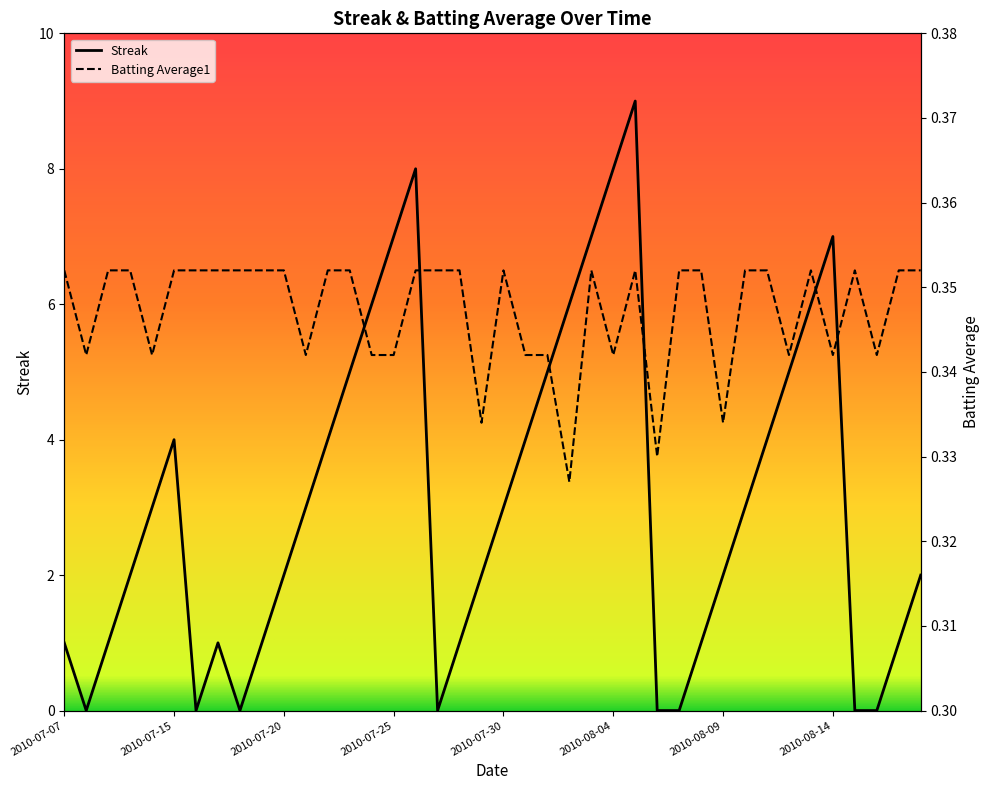

Reading left to right, what are all the values shown in this chart?

Streak: 2010-07-07=1.0	2010-07-08=0.0	2010-07-09=1.0	2010-07-10=2.0	2010-07-11=3.0	2010-07-15=4.0	2010-07-16=0.0	2010-07-17=1.0	2010-07-18=0.0	2010-07-19=1.0	2010-07-20=2.0	2010-07-21=3.0	2010-07-22=4.0	2010-07-23=5.0	2010-07-24=6.0	2010-07-25=7.0	2010-07-26=8.0	2010-07-27=0.0	2010-07-28=1.0	2010-07-29=2.0	2010-07-30=3.0	2010-07-31=4.0	2010-08-01=5.0	2010-08-02=6.0	2010-08-03=7.0	2010-08-04=8.0	2010-08-05=9.0	2010-08-06=0.0	2010-08-07=0.0	2010-08-08=1.0	2010-08-09=2.0	2010-08-10=3.0	2010-08-11=4.0	2010-08-12=5.0	2010-08-13=6.0	2010-08-14=7.0	2010-08-15=0.0	2010-08-16=0.0	2010-08-17=1.0	2010-08-18=2.0
Batting Average1: 2010-07-07=0.4	2010-07-08=0.3	2010-07-09=0.4	2010-07-10=0.4	2010-07-11=0.3	2010-07-15=0.4	2010-07-16=0.4	2010-07-17=0.4	2010-07-18=0.4	2010-07-19=0.4	2010-07-20=0.4	2010-07-21=0.3	2010-07-22=0.4	2010-07-23=0.4	2010-07-24=0.3	2010-07-25=0.3	2010-07-26=0.4	2010-07-27=0.4	2010-07-28=0.4	2010-07-29=0.3	2010-07-30=0.4	2010-07-31=0.3	2010-08-01=0.3	2010-08-02=0.3	2010-08-03=0.4	2010-08-04=0.3	2010-08-05=0.4	2010-08-06=0.3	2010-08-07=0.4	2010-08-08=0.4	2010-08-09=0.3	2010-08-10=0.4	2010-08-11=0.4	2010-08-12=0.3	2010-08-13=0.4	2010-08-14=0.3	2010-08-15=0.4	2010-08-16=0.3	2010-08-17=0.4	2010-08-18=0.4